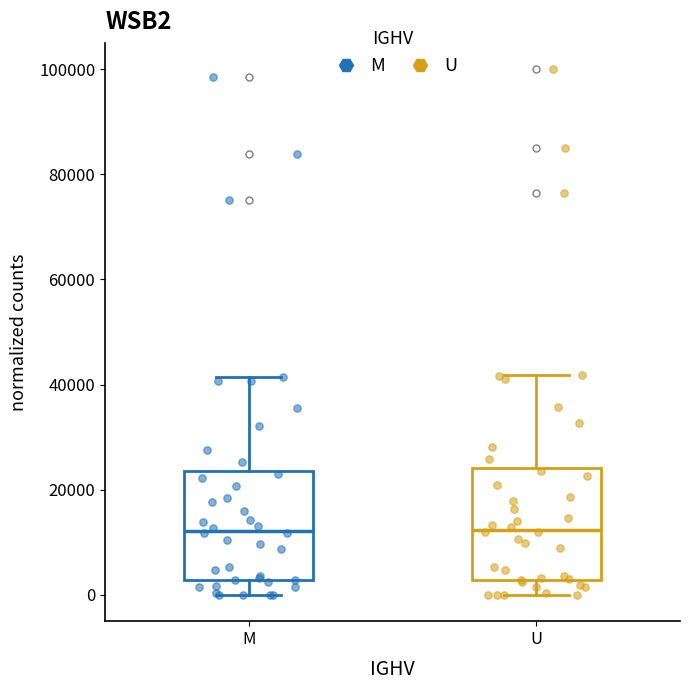

Where does the lower whisker of the box for M end on the y-axis? The values are not printed on the chart, so give them approximately, as read against the axis.

0